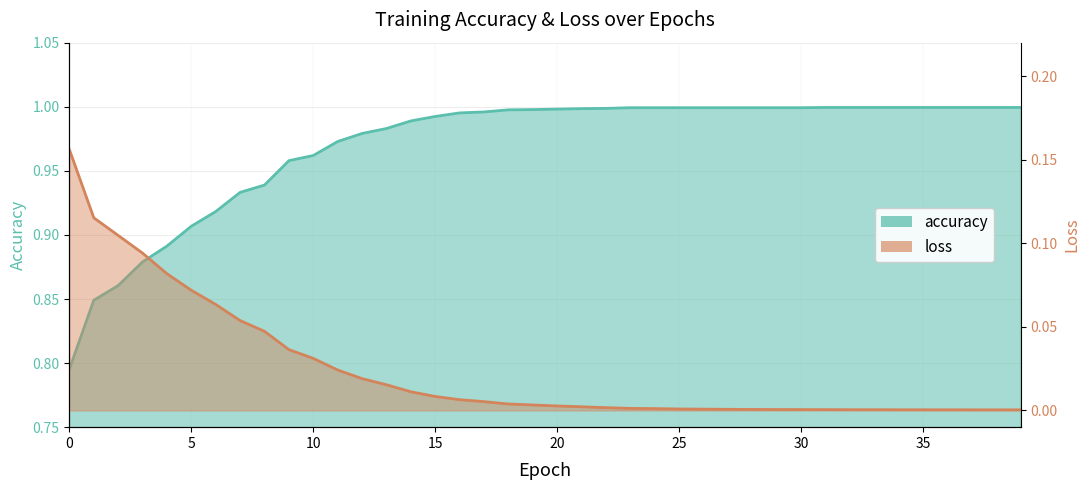

Rank the categories by loss value from highest to lowest.

0, 1, 2, 3, 4, 5, 6, 7, 8, 9, 10, 11, 12, 13, 14, 15, 16, 17, 18, 19, 20, 21, 22, 23, 24, 25, 26, 27, 28, 29, 30, 31, 32, 33, 34, 35, 36, 37, 38, 39